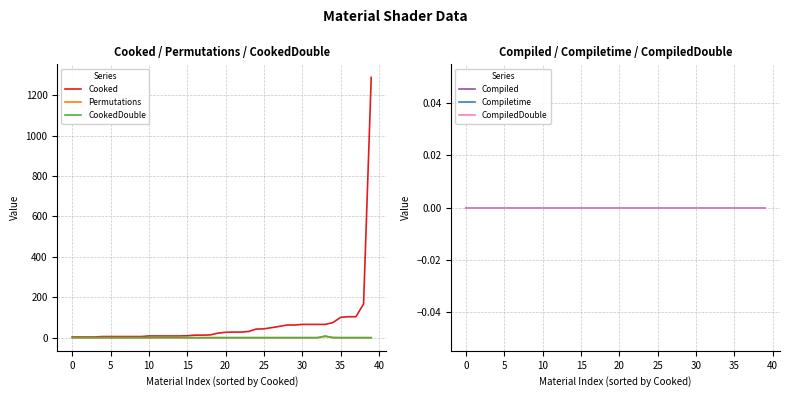

How many lines are shown in the chart?

6